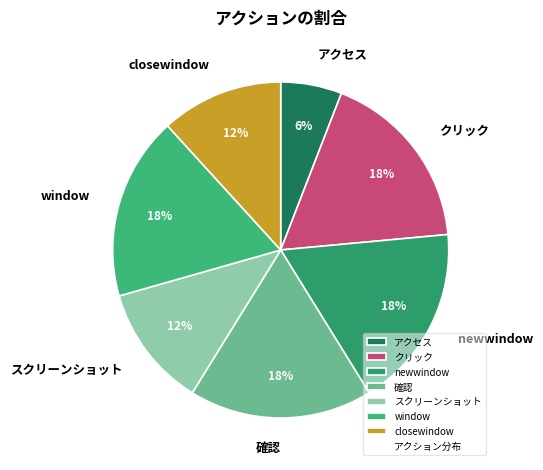

How many slices are in this pie chart?

7